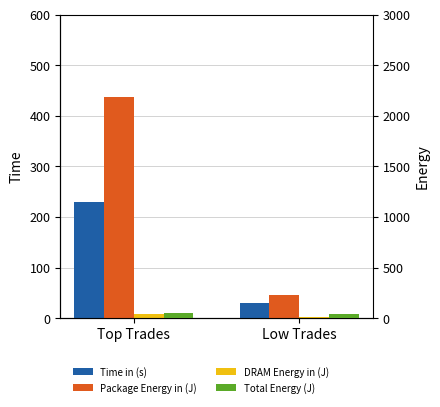

What is the label of the 2nd bar from the right?

Top Trades